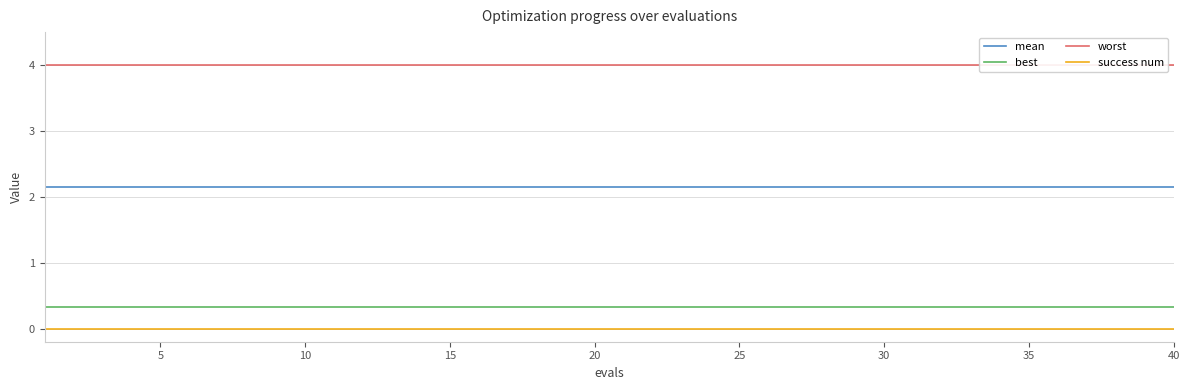

At how many categories does at least one series exceed 2?

40